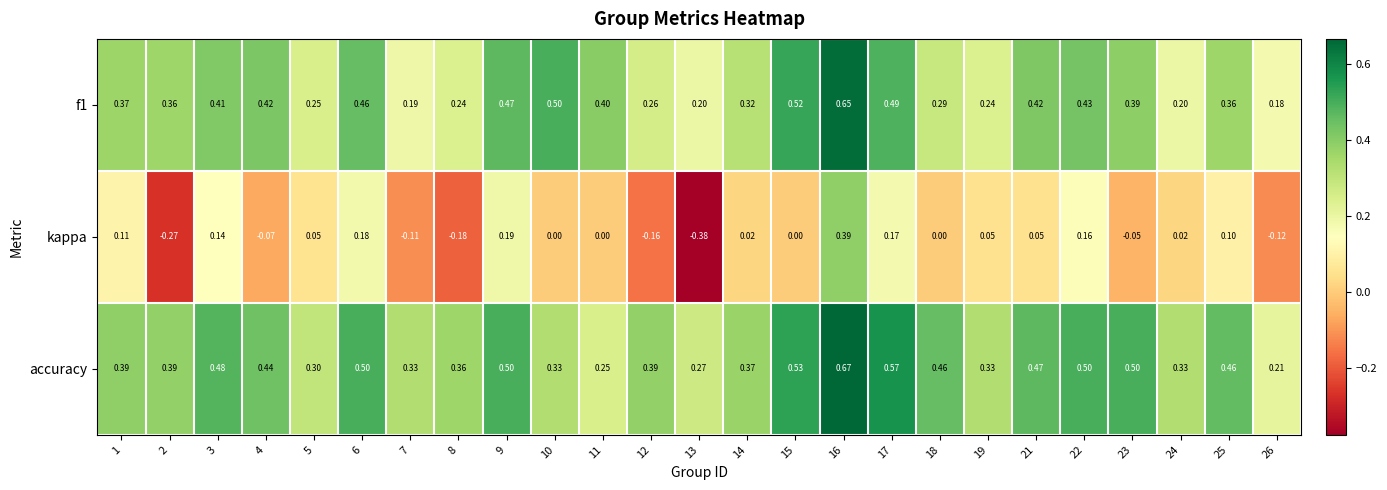

Which series changed the most between 3 and 5?

accuracy